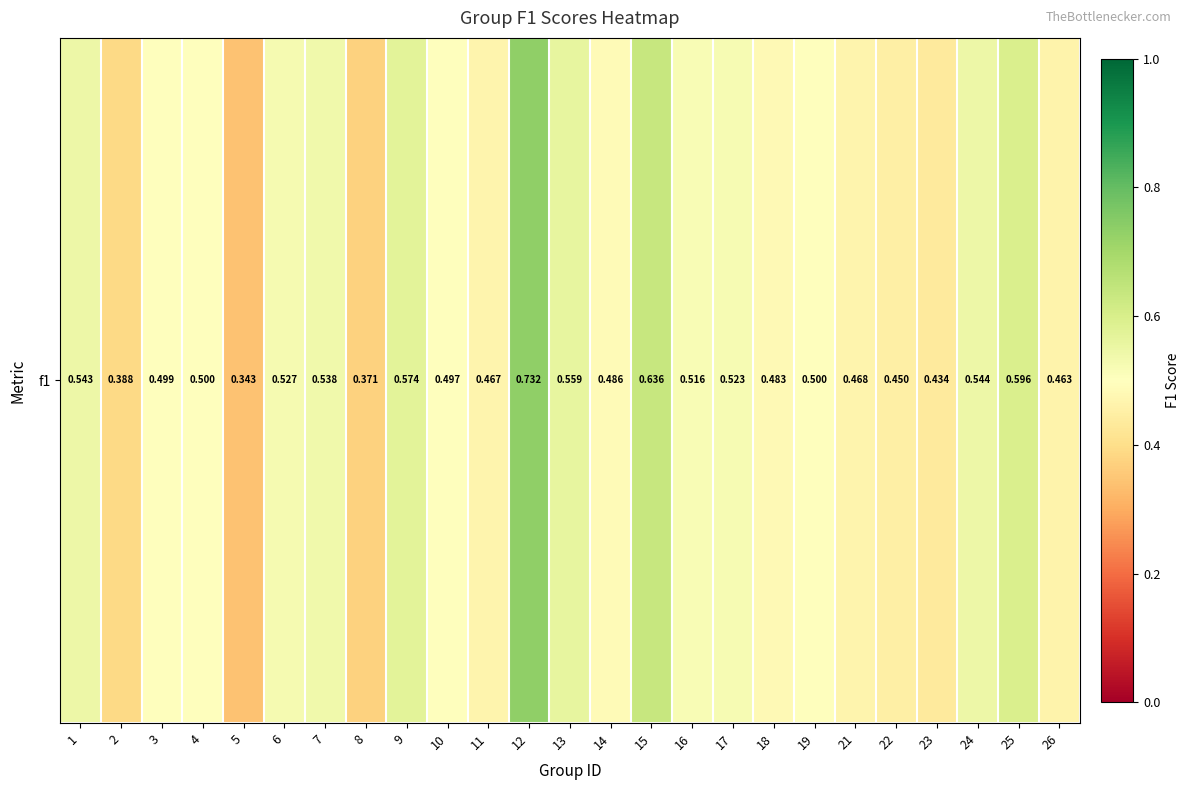

Rank the categories by value from lowest to highest.

5, 8, 2, 23, 22, 26, 11, 21, 18, 14, 10, 3, 19, 4, 16, 17, 6, 7, 1, 24, 13, 9, 25, 15, 12